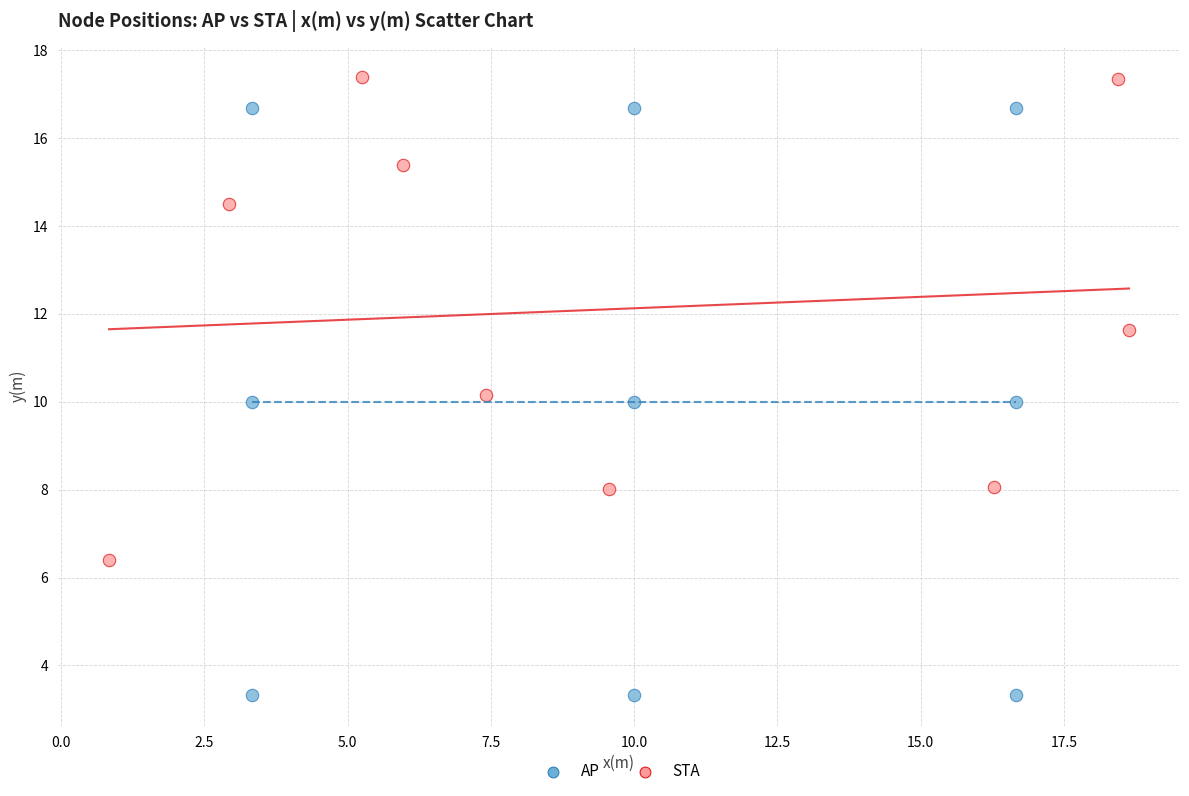

Which series has the largest Y range (max minus min)?

AP